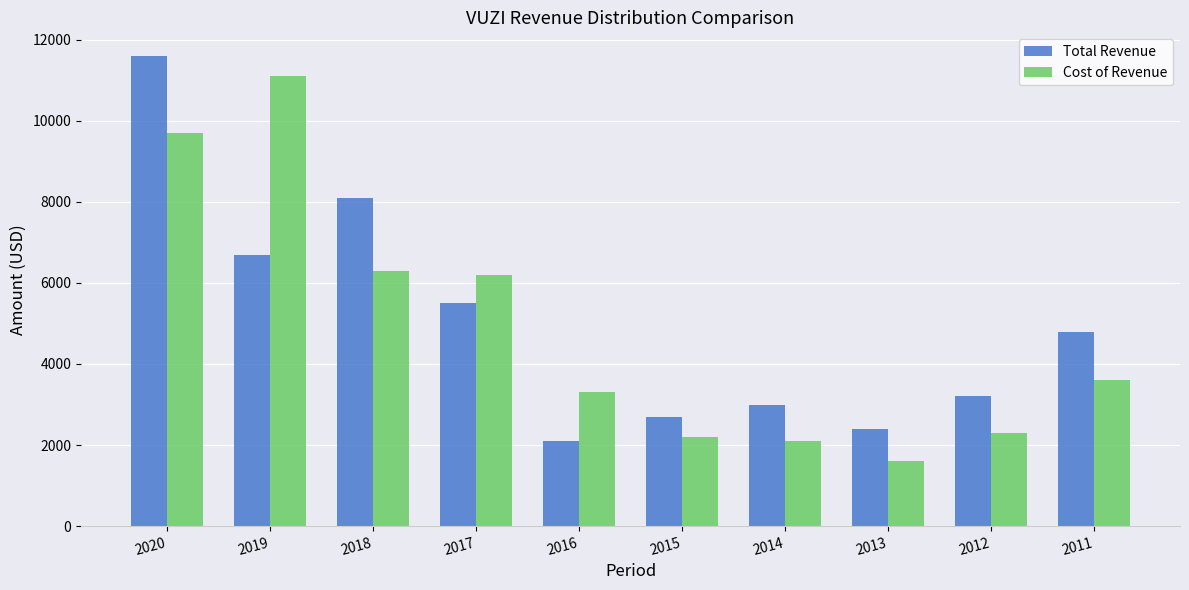

What is the maximum value for Cost of Revenue?

11100